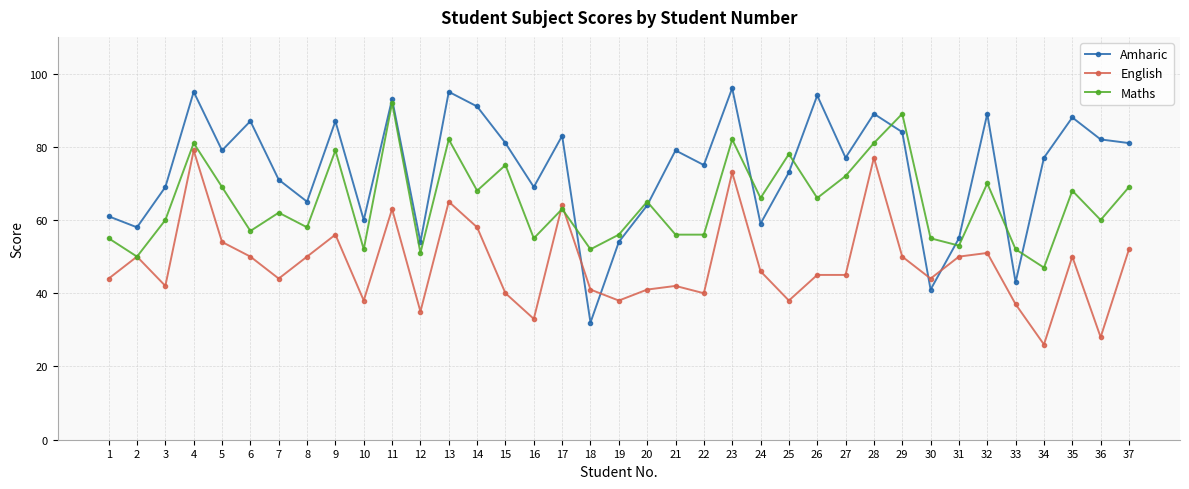

List the series in order of their overall mean, highest first.

Amharic, Maths, English